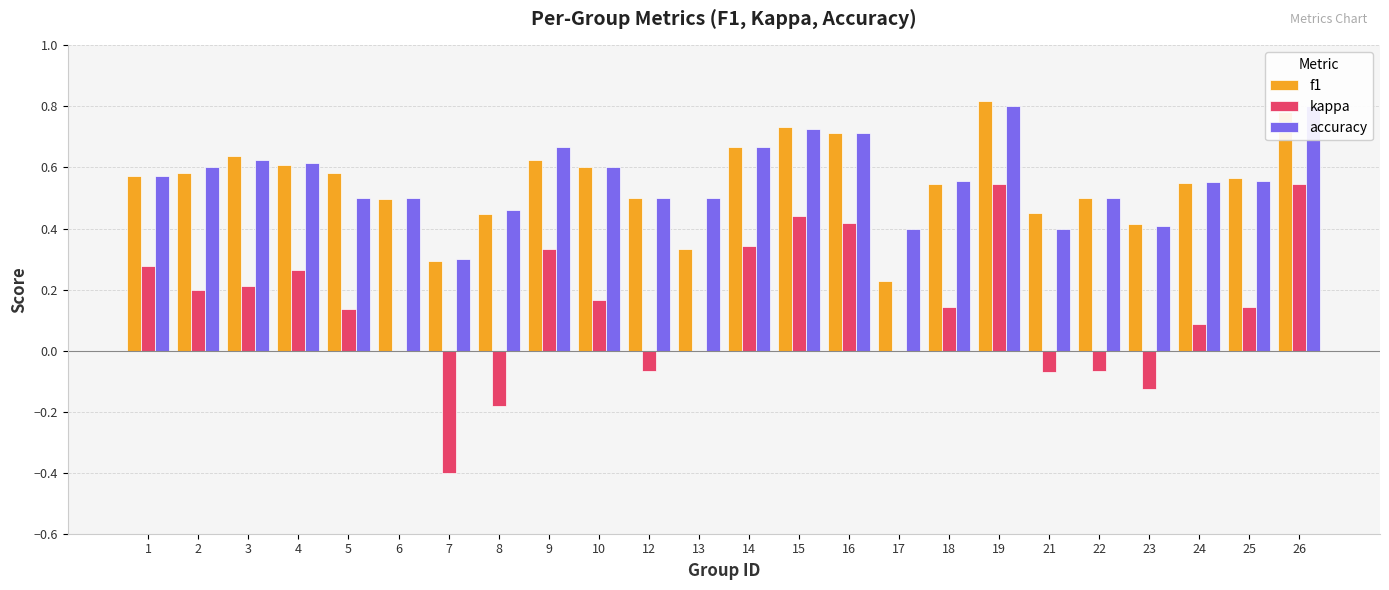

Reading right to left, what are all the values shown in this chart?

f1: 26=0.8	25=0.6	24=0.5	23=0.4	22=0.5	21=0.5	19=0.8	18=0.5	17=0.2	16=0.7	15=0.7	14=0.7	13=0.3	12=0.5	10=0.6	9=0.6	8=0.4	7=0.3	6=0.5	5=0.6	4=0.6	3=0.6	2=0.6	1=0.6
kappa: 26=0.5	25=0.1	24=0.1	23=-0.1	22=-0.1	21=-0.1	19=0.5	18=0.1	17=0.0	16=0.4	15=0.4	14=0.3	13=0.0	12=-0.1	10=0.2	9=0.3	8=-0.2	7=-0.4	6=0.0	5=0.1	4=0.3	3=0.2	2=0.2	1=0.3
accuracy: 26=0.8	25=0.6	24=0.6	23=0.4	22=0.5	21=0.4	19=0.8	18=0.6	17=0.4	16=0.7	15=0.7	14=0.7	13=0.5	12=0.5	10=0.6	9=0.7	8=0.5	7=0.3	6=0.5	5=0.5	4=0.6	3=0.6	2=0.6	1=0.6